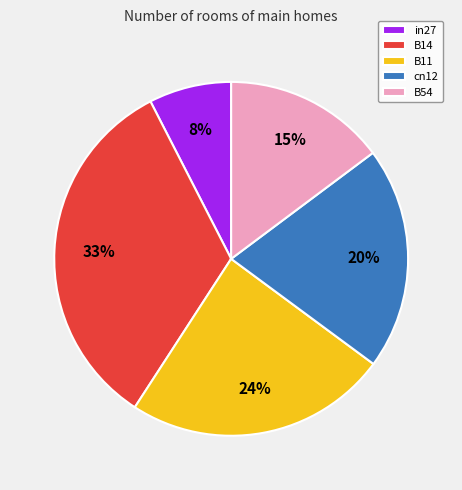

Is B14 the majority of the pie?

No